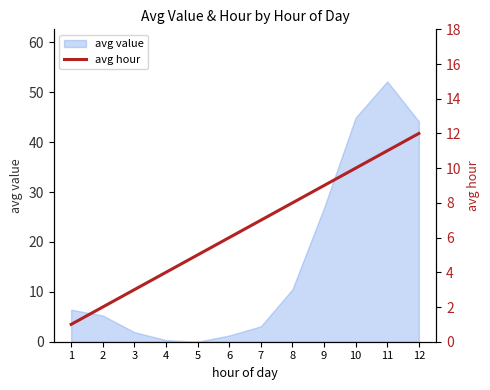

What is the ratio of the value at 7 to the value at 1?

7.0